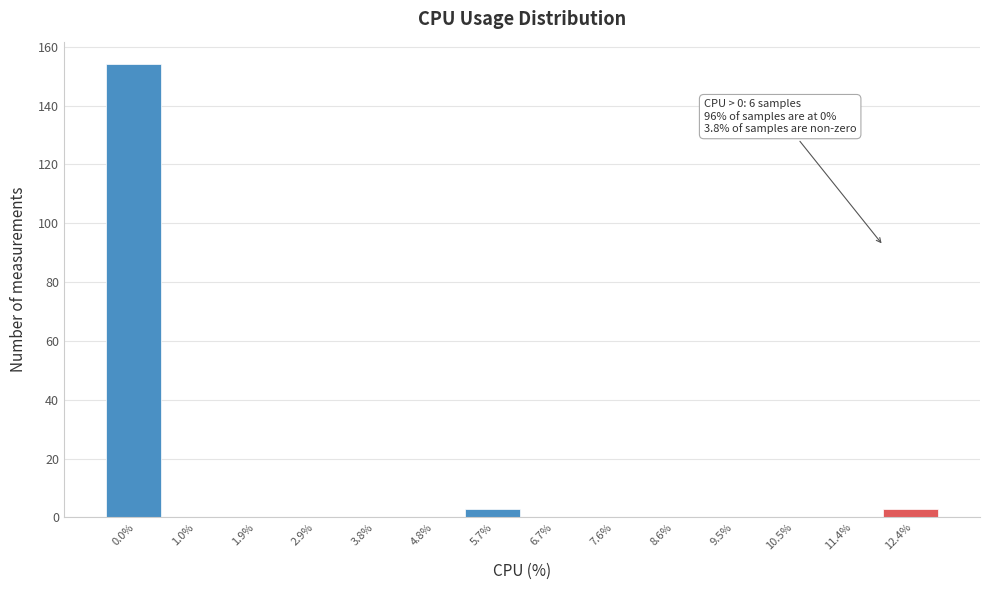

Reading left to right, list all the values displayed in this chart.

0.0%=154	1.0%=0	1.9%=0	2.9%=0	3.8%=0	4.8%=0	5.7%=3	6.7%=0	7.6%=0	8.6%=0	9.5%=0	10.5%=0	11.4%=0	12.4%=3